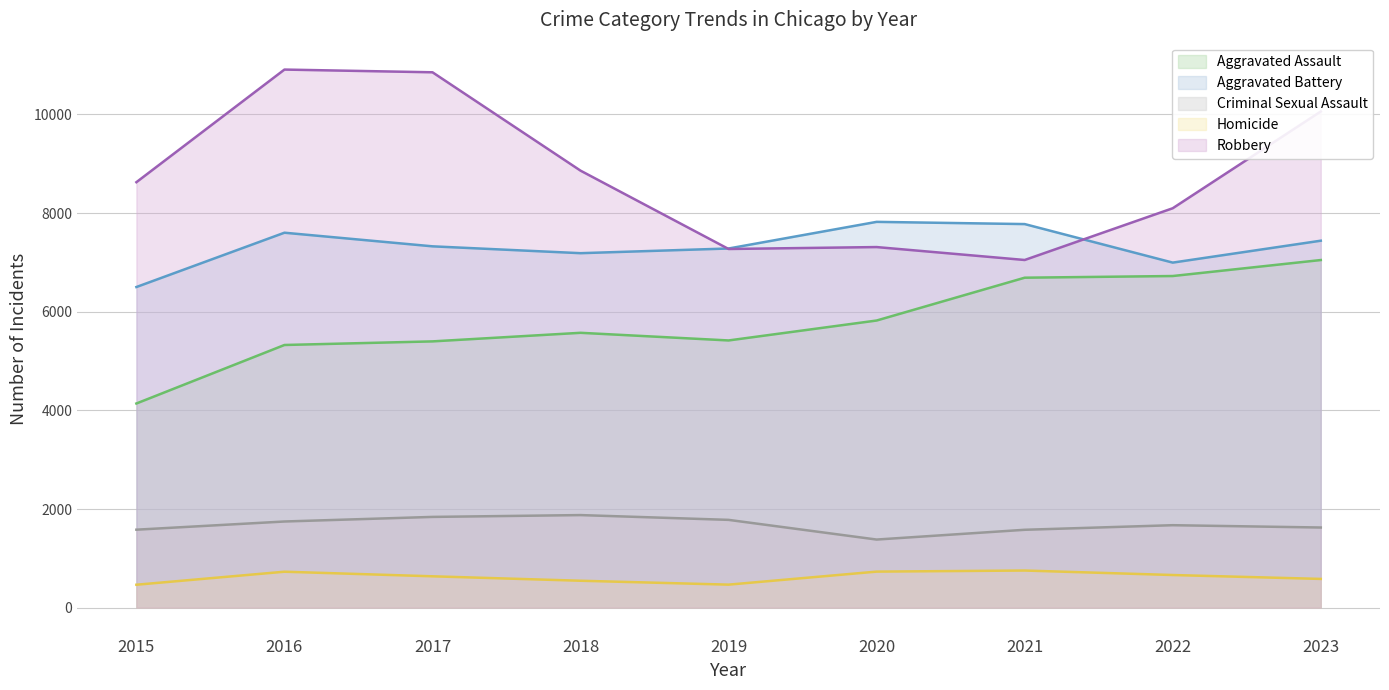

Where is the first local maximum for Aggravated Assault?

2018